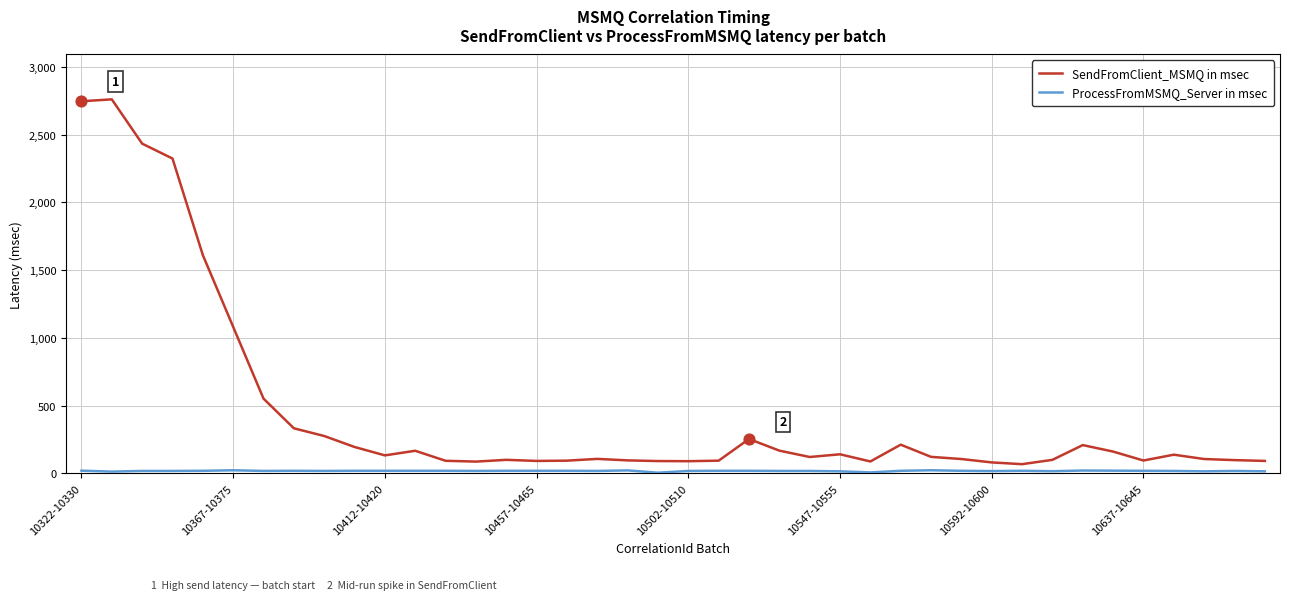

Which series has the largest range (max minus min)?

SendFromClient_MSMQ in msec